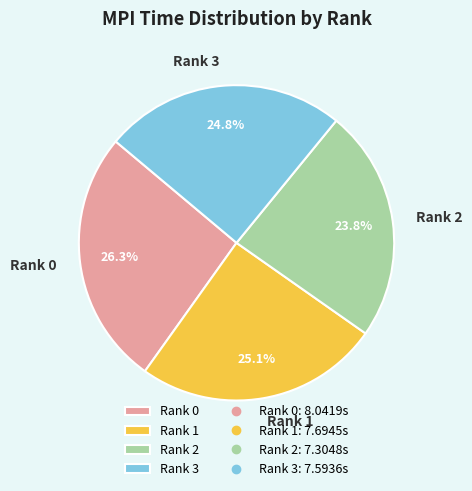

To the nearest percent, what is the combined percentage of Rank 2 and Rank 1?

49%